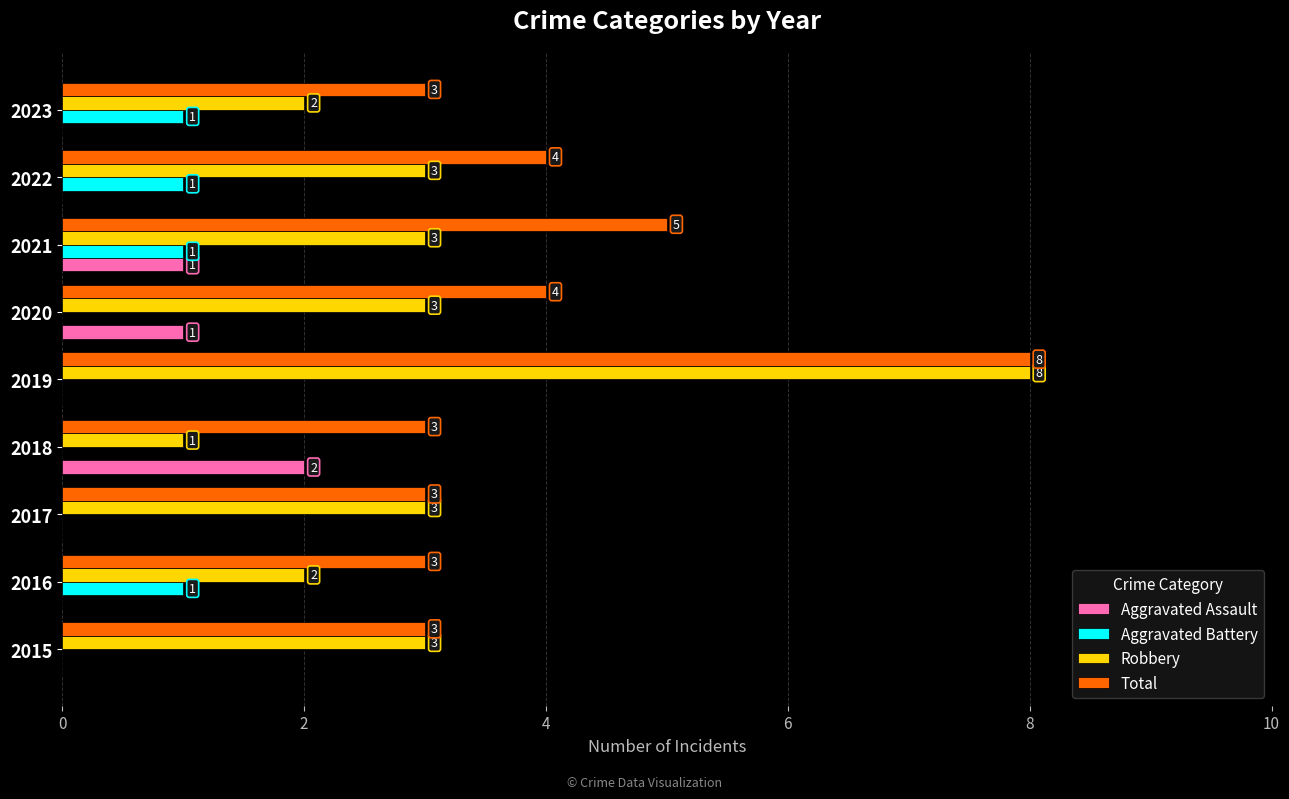

At which label does Total reach its peak?

2019